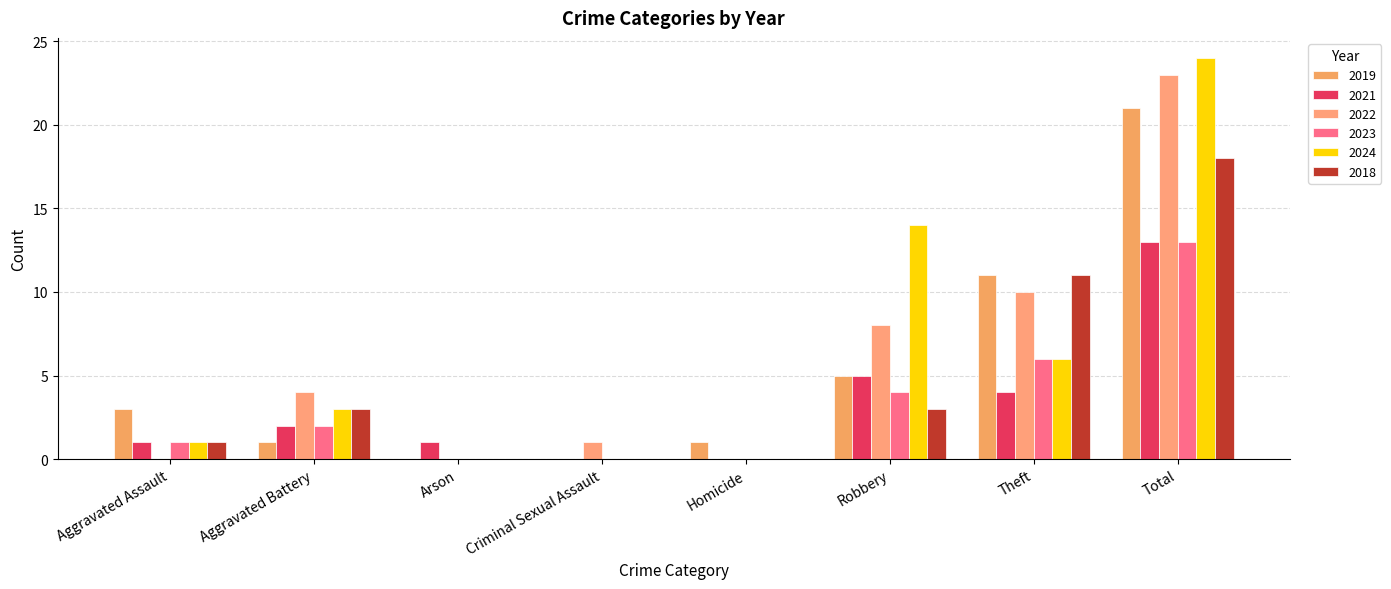

Which category has the highest value in the 2019 series?

Total